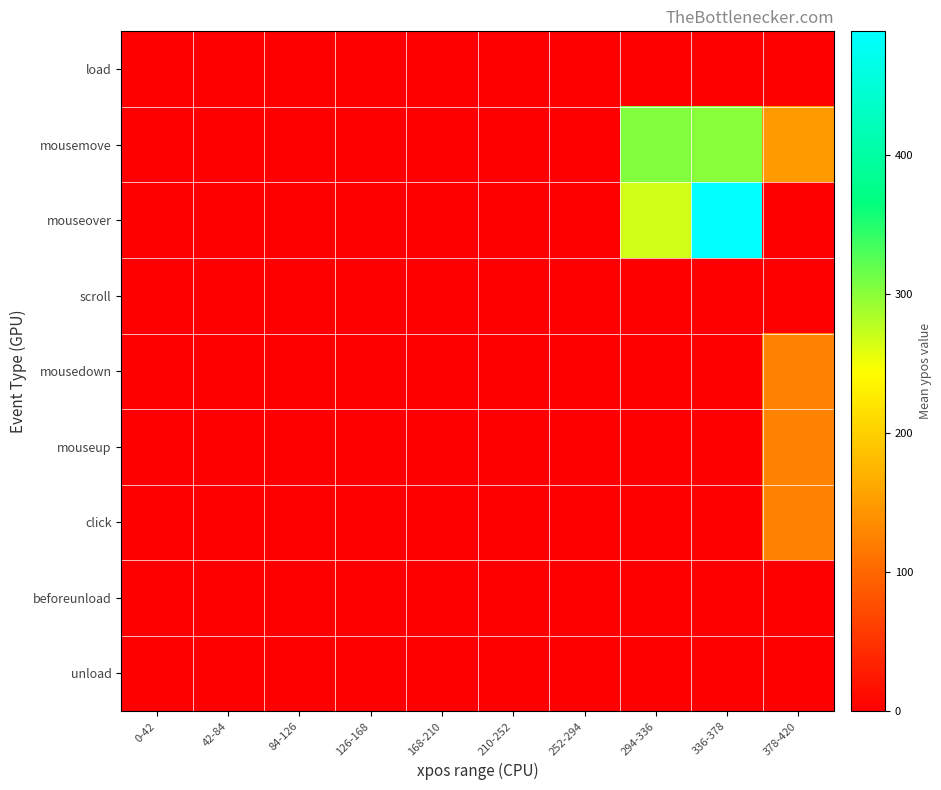

At how many categories does at least one series exceed 357?

1